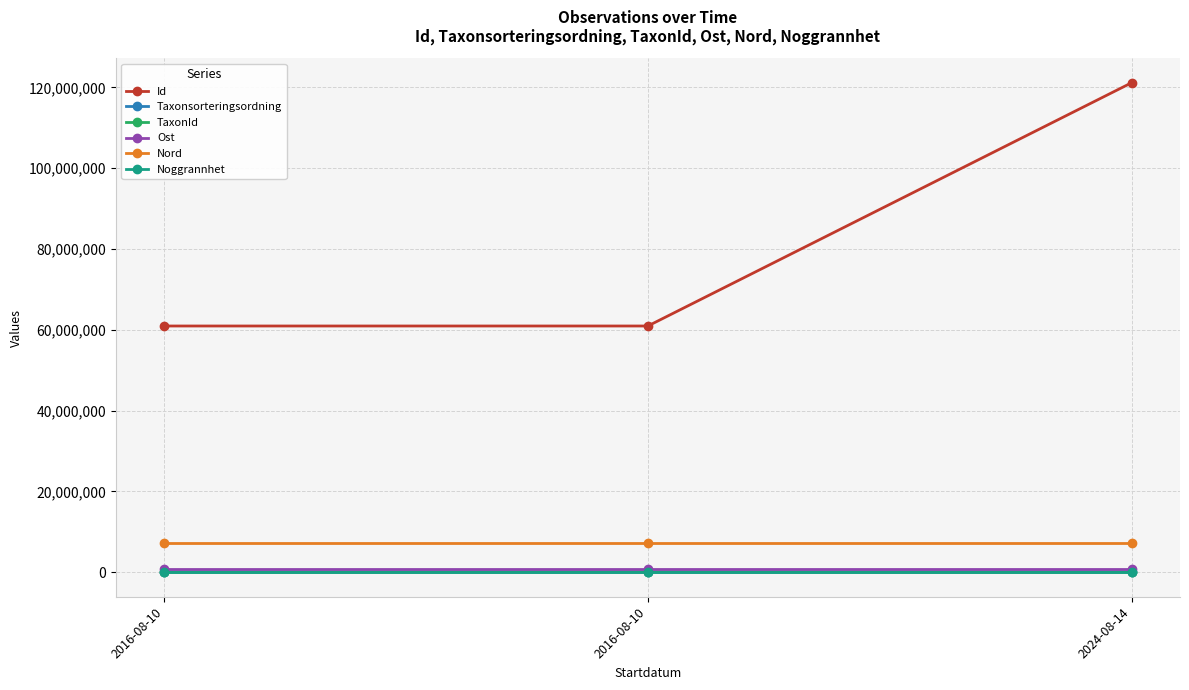

What value does the Noggrannhet series have at 2016-08-10?

10.0